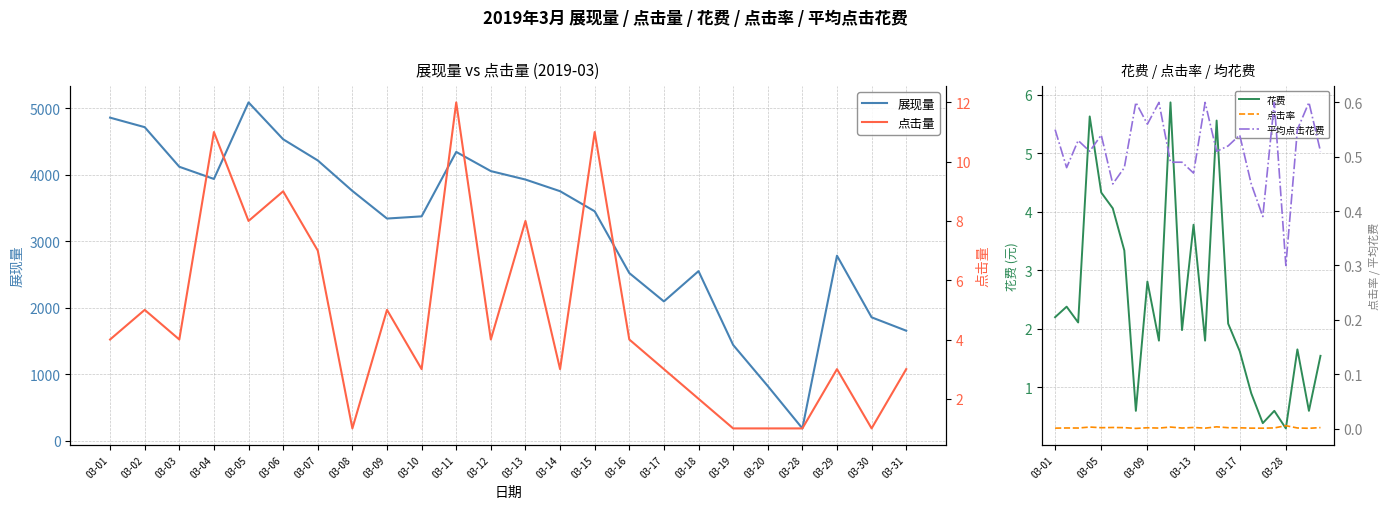

Which category has the lowest value in the 点击率 series?

03-08